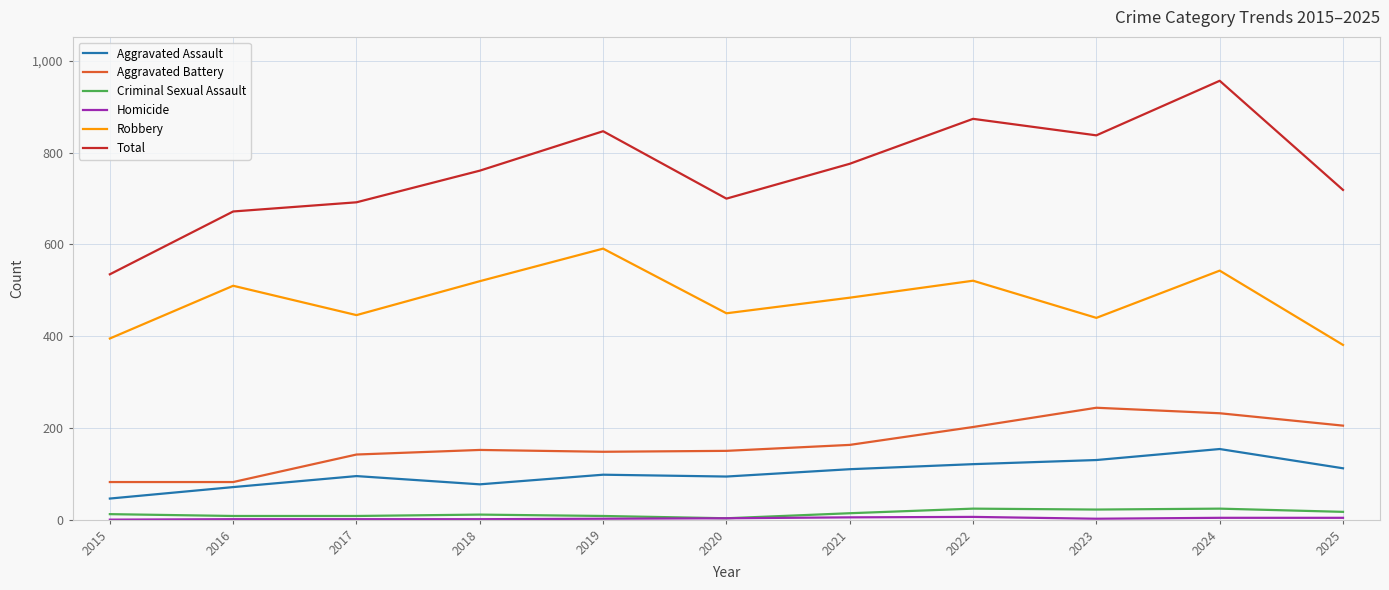

True or false: Total and Aggravated Assault intersect in this chart.

False